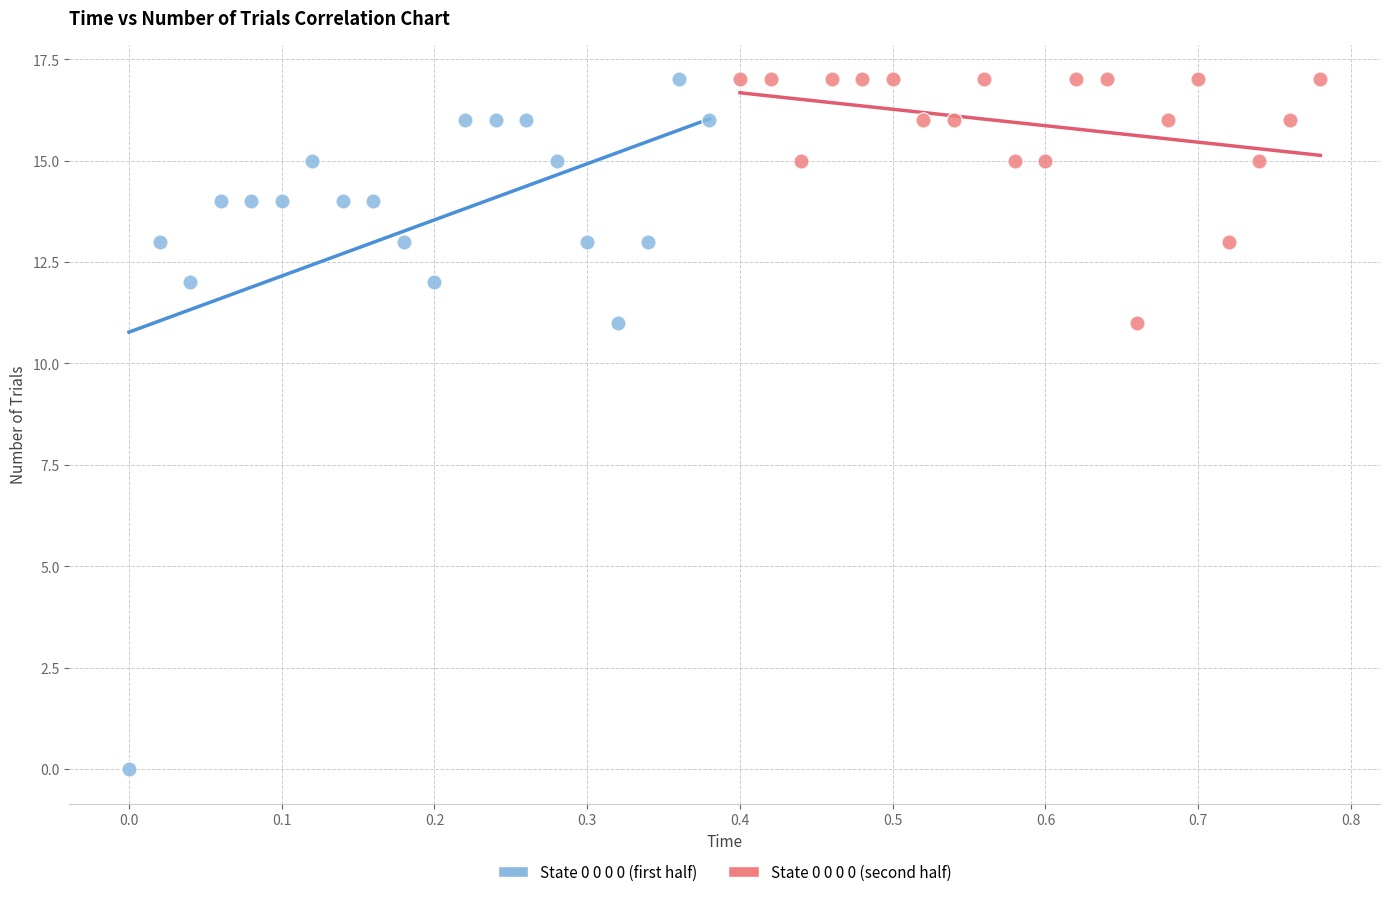

Which series has the largest Y range (max minus min)?

State 0 0 0 0 (first half)